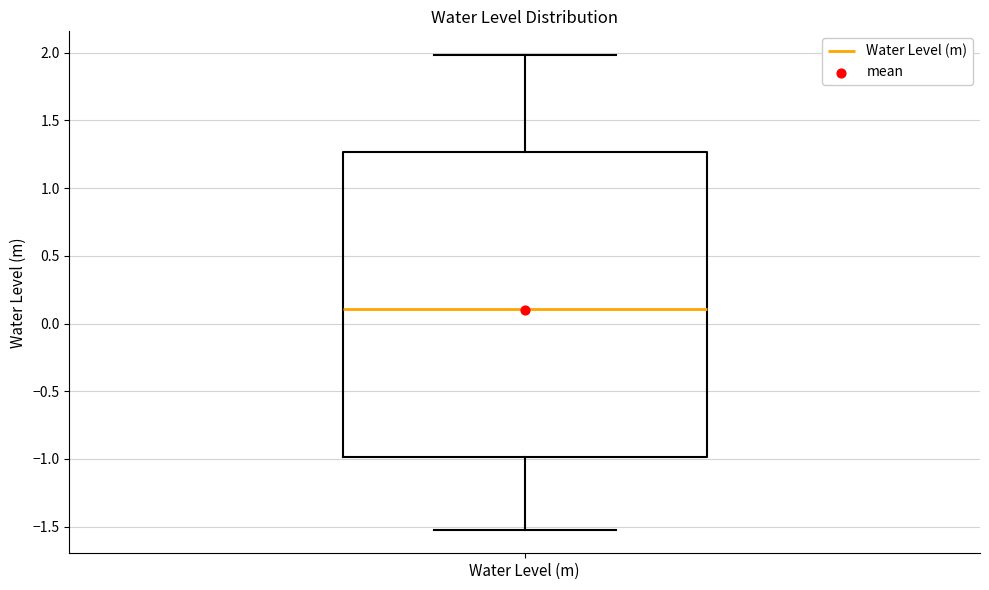

Read this box plot against the y-axis: the position of the median line, the range covered by the box, and the ends of both whiskers. The values are not printed on the chart, so give them approximately, as read against the axis.

median 0.10, box -1.00 to 1.25, whiskers -1.50 to 2.00